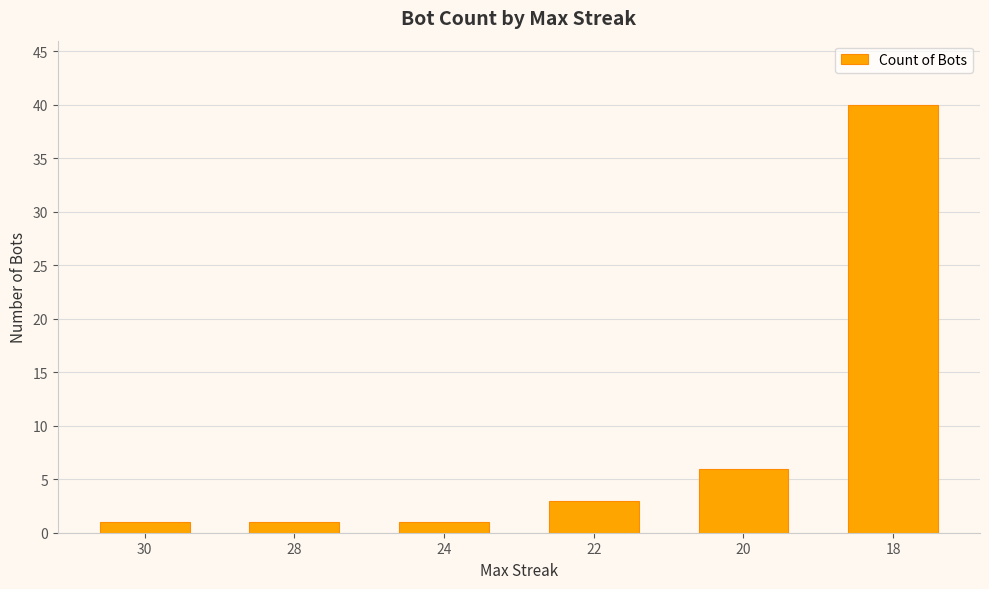

At which category does the chart reach its peak across all series?

18